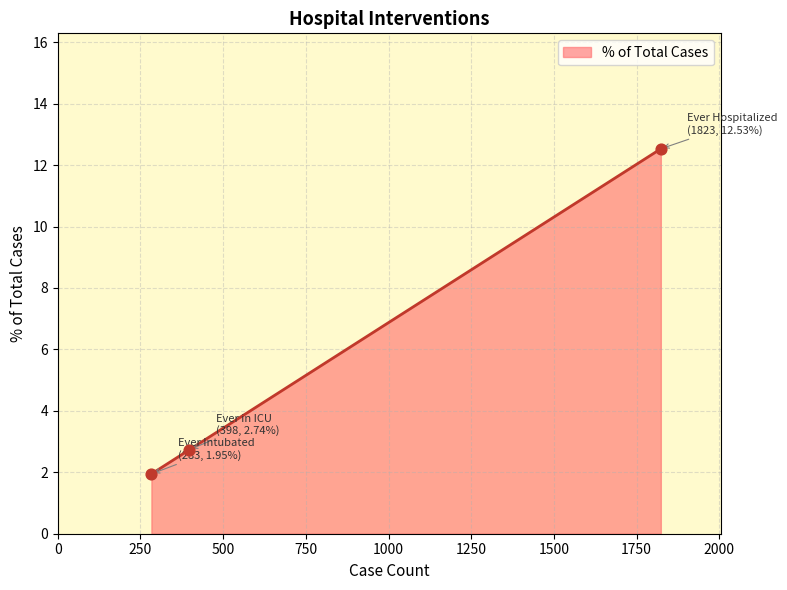

What is the difference between the maximum and minimum values?

10.6